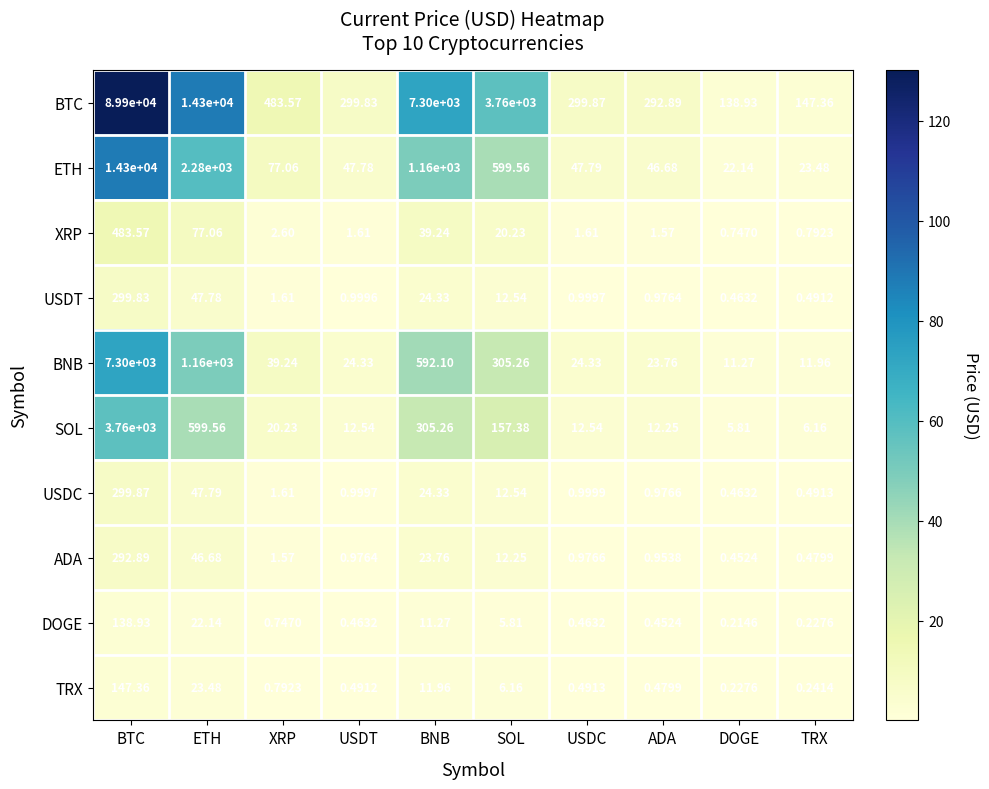

Is the value of ETH at BTC greater than the value of XRP at SOL?

Yes